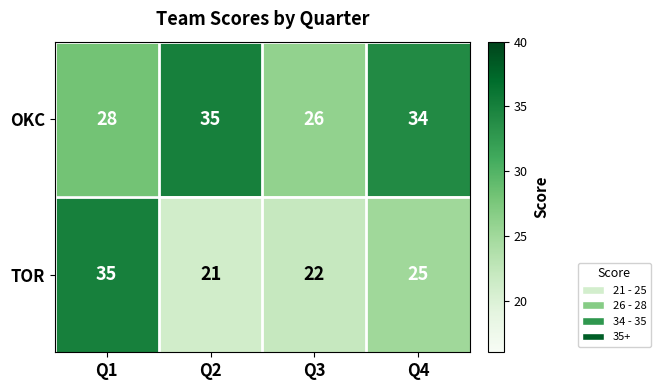

Count the number of categories in the chart.

4